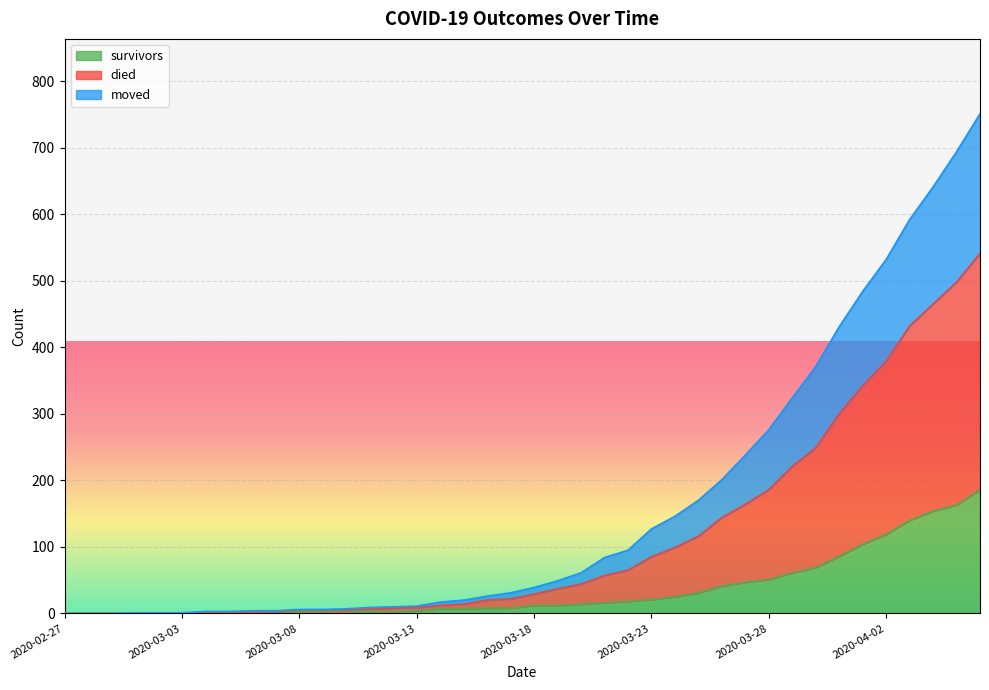

Which series has the largest total across all categories?

died